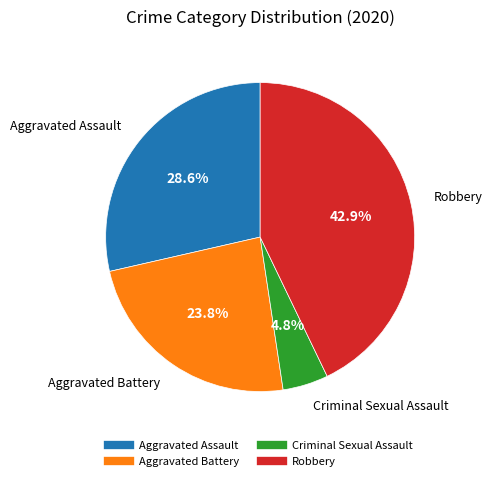

Approximately how many times larger is the value at Criminal Sexual Assault compared to Aggravated Battery?

0.2